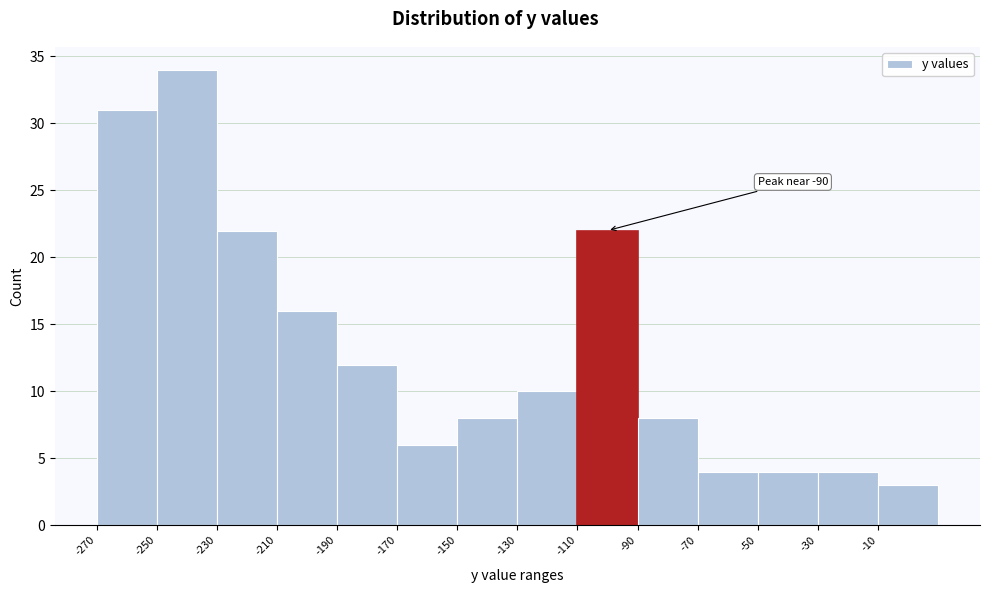

Which range on the x-axis has the tallest bar?

-250 to -230